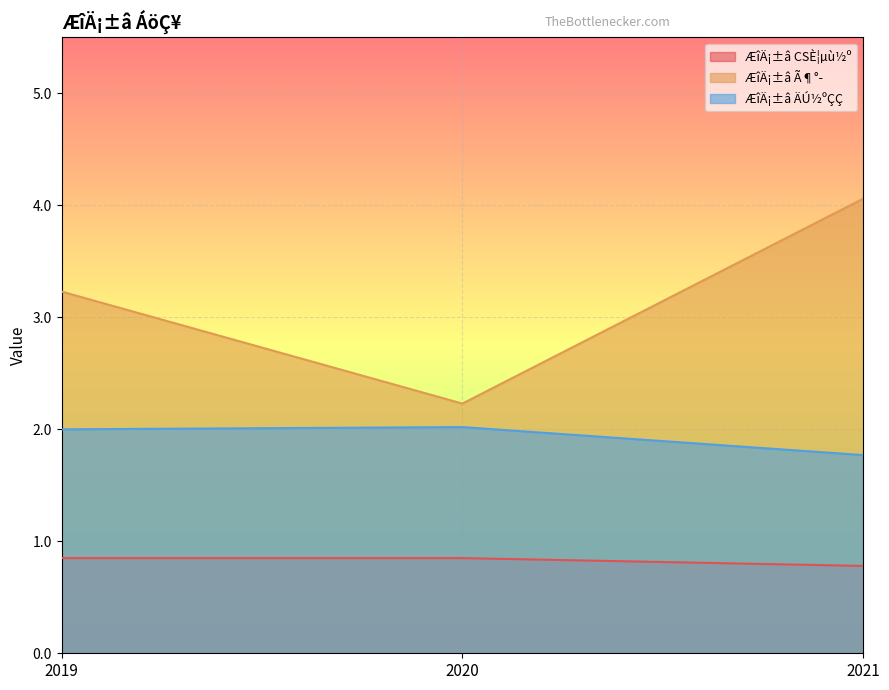

How many lines are shown in the chart?

3